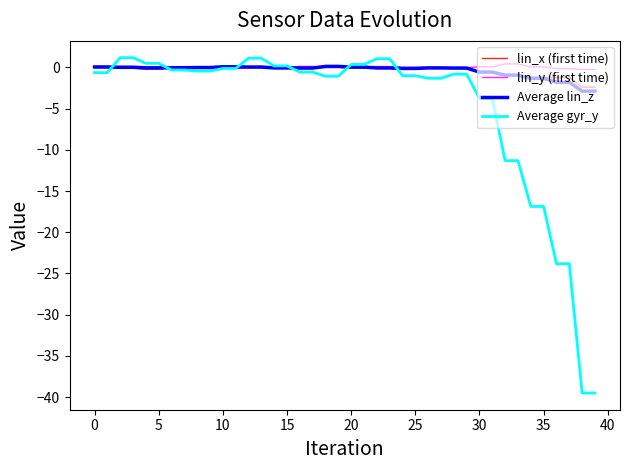

What is the minimum value for Average gyr_y?

-39.5